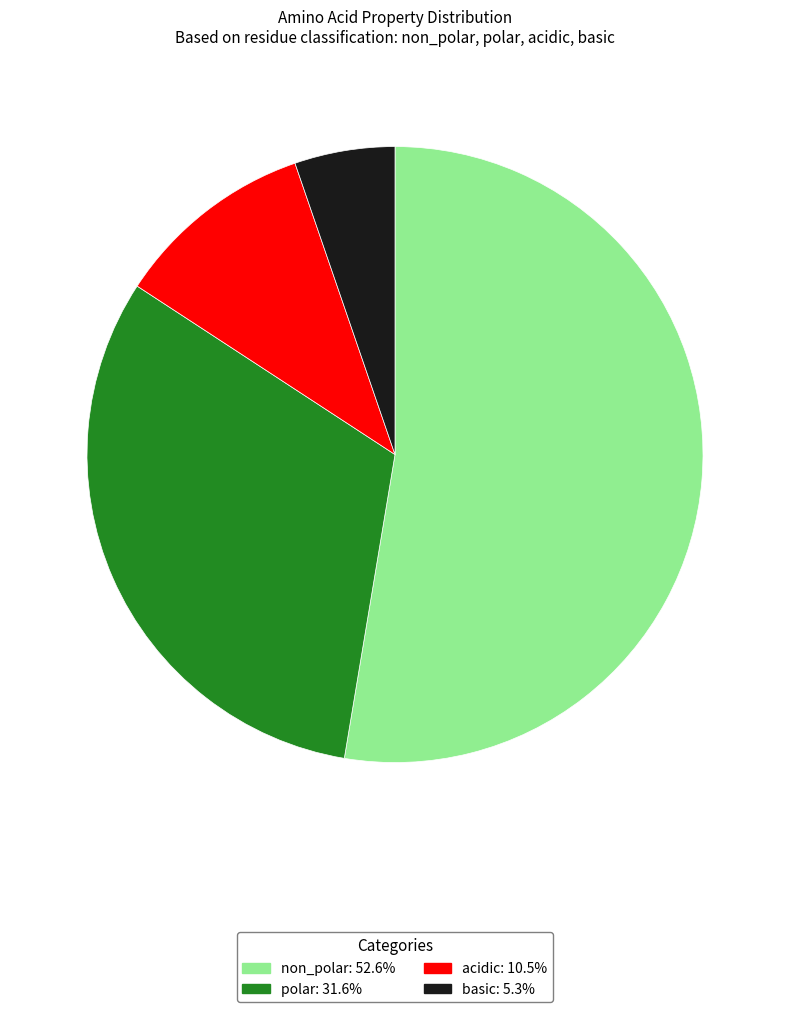

The non_polar slice represents 63% of the pie. True or false?

False